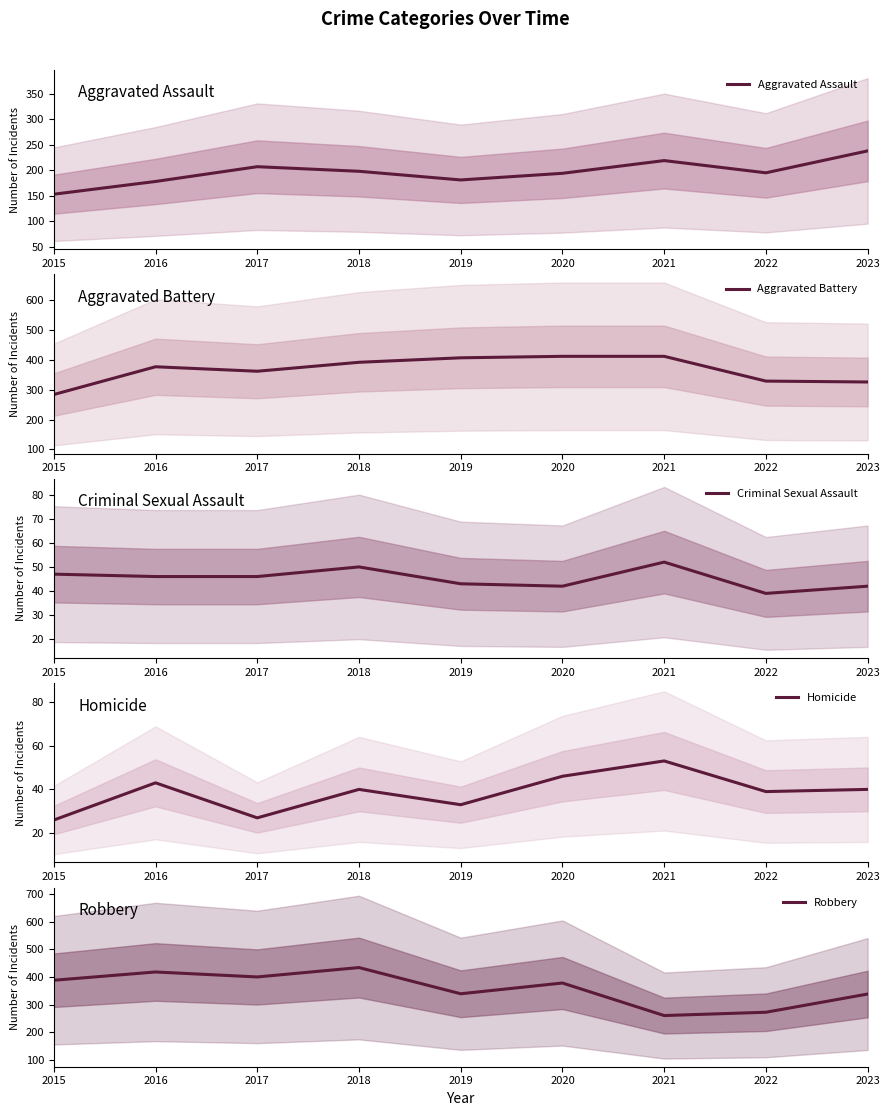

Does the chart display data point markers on the line(s)?

No